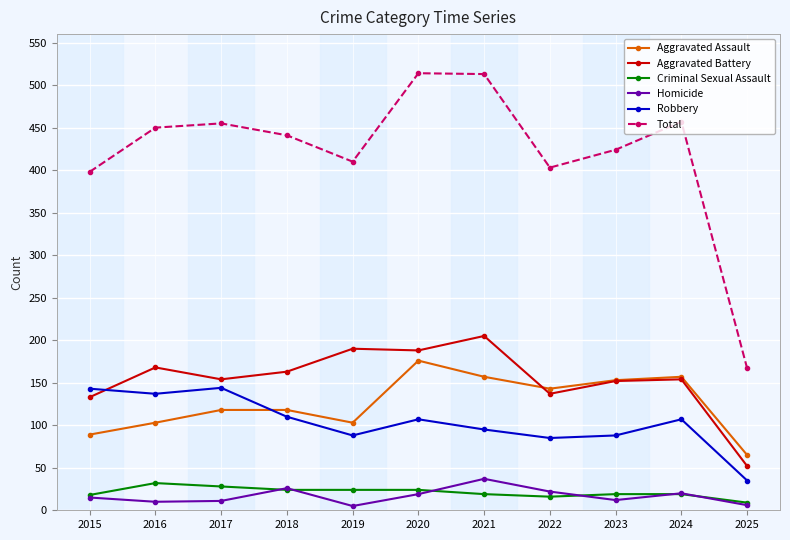

At how many categories does at least one series exceed 152?

11